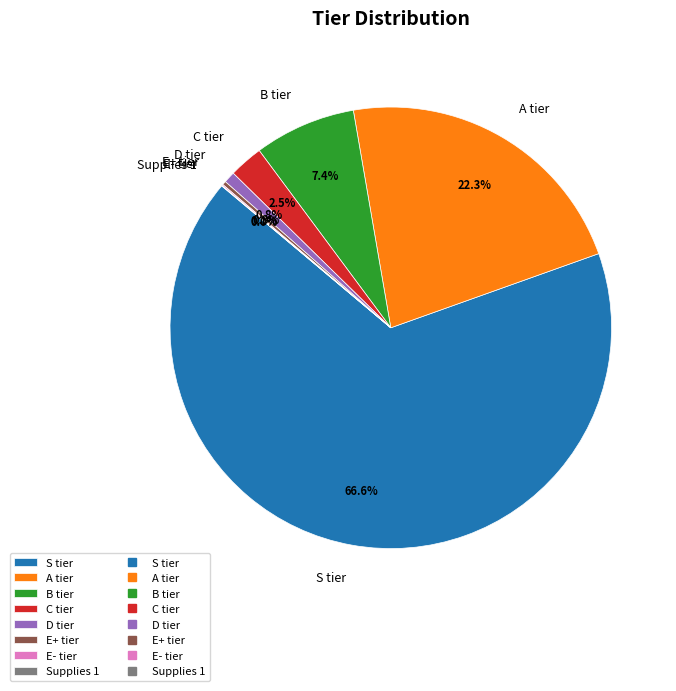

Does S tier account for over 50% of the chart?

Yes